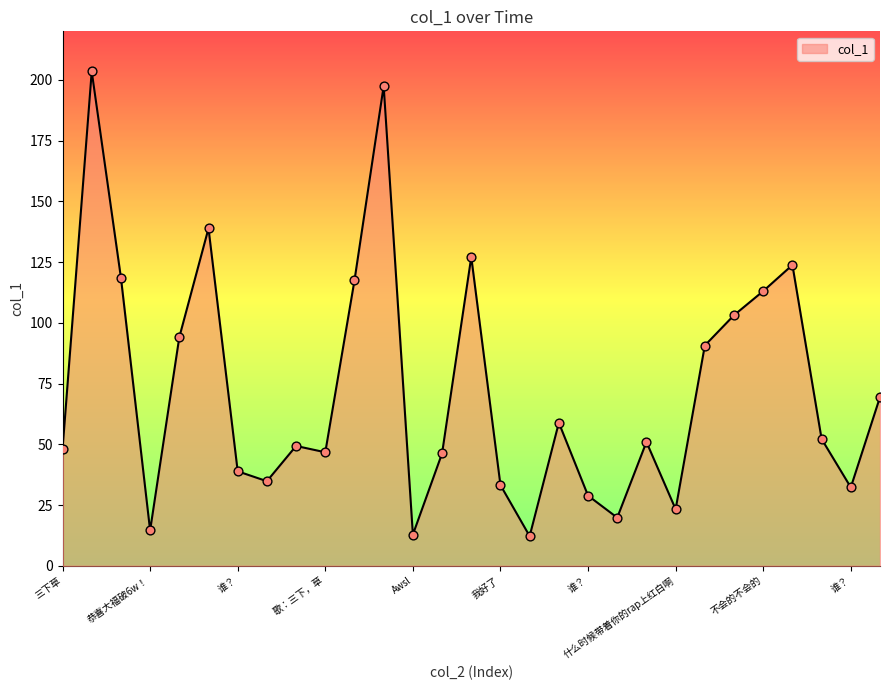

What is the maximum value shown in the chart?

203.5